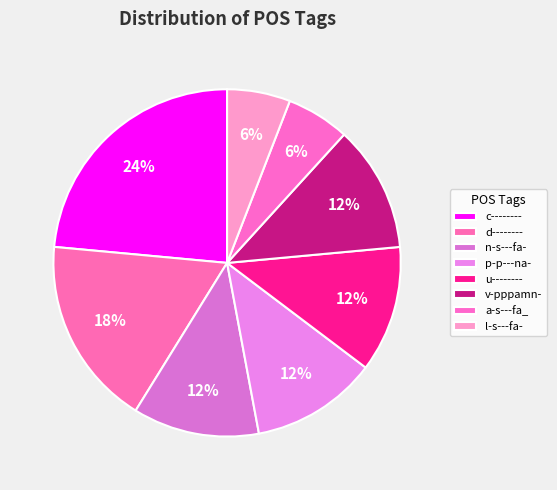

The n-s---fa- slice represents 12% of the pie. True or false?

True